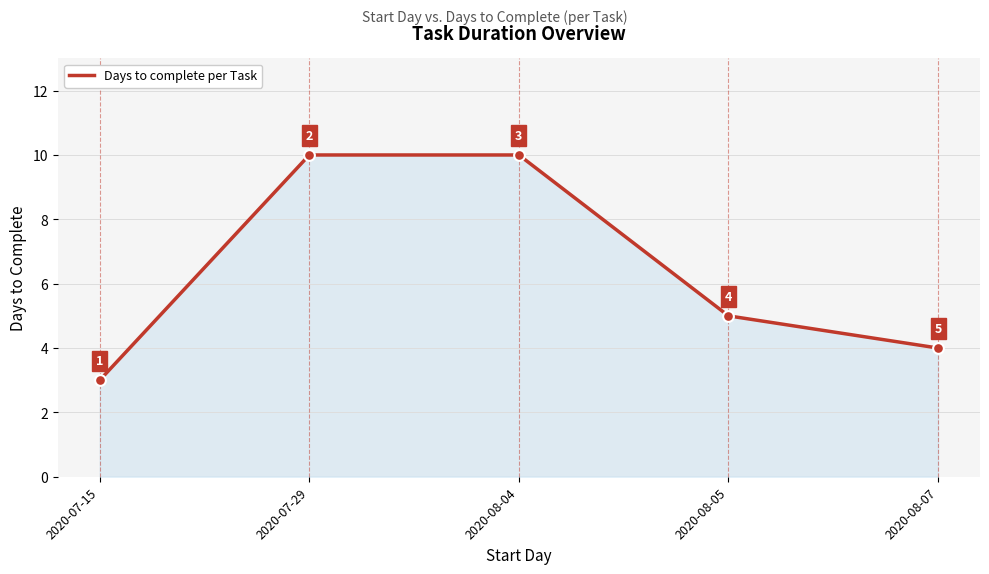

Which has a higher value, 2020-07-15 or 2020-07-29?

2020-07-29